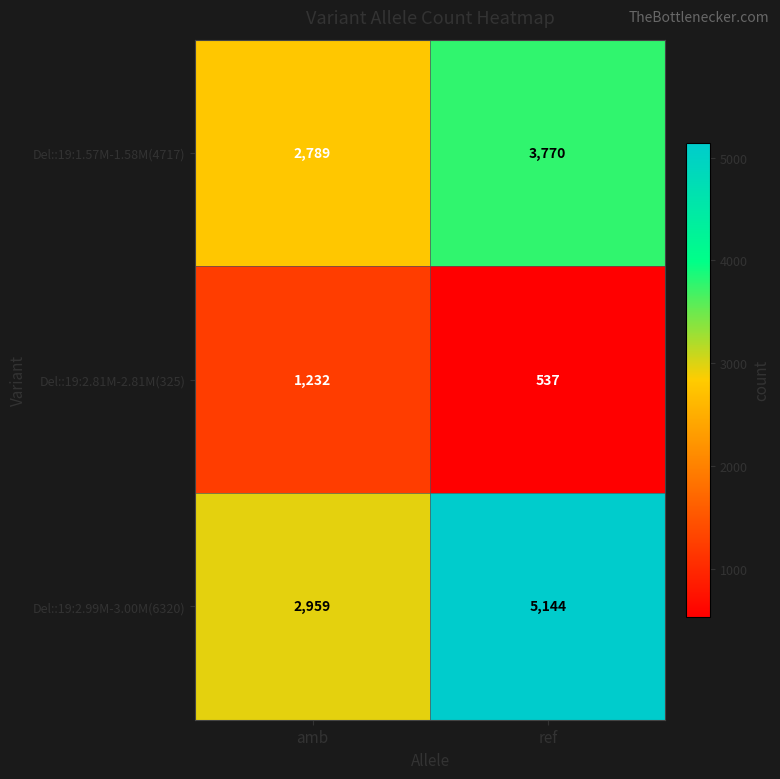

What is the difference between the maximum and minimum values in the Del::19:1.57M-1.58M(4717) series?

981